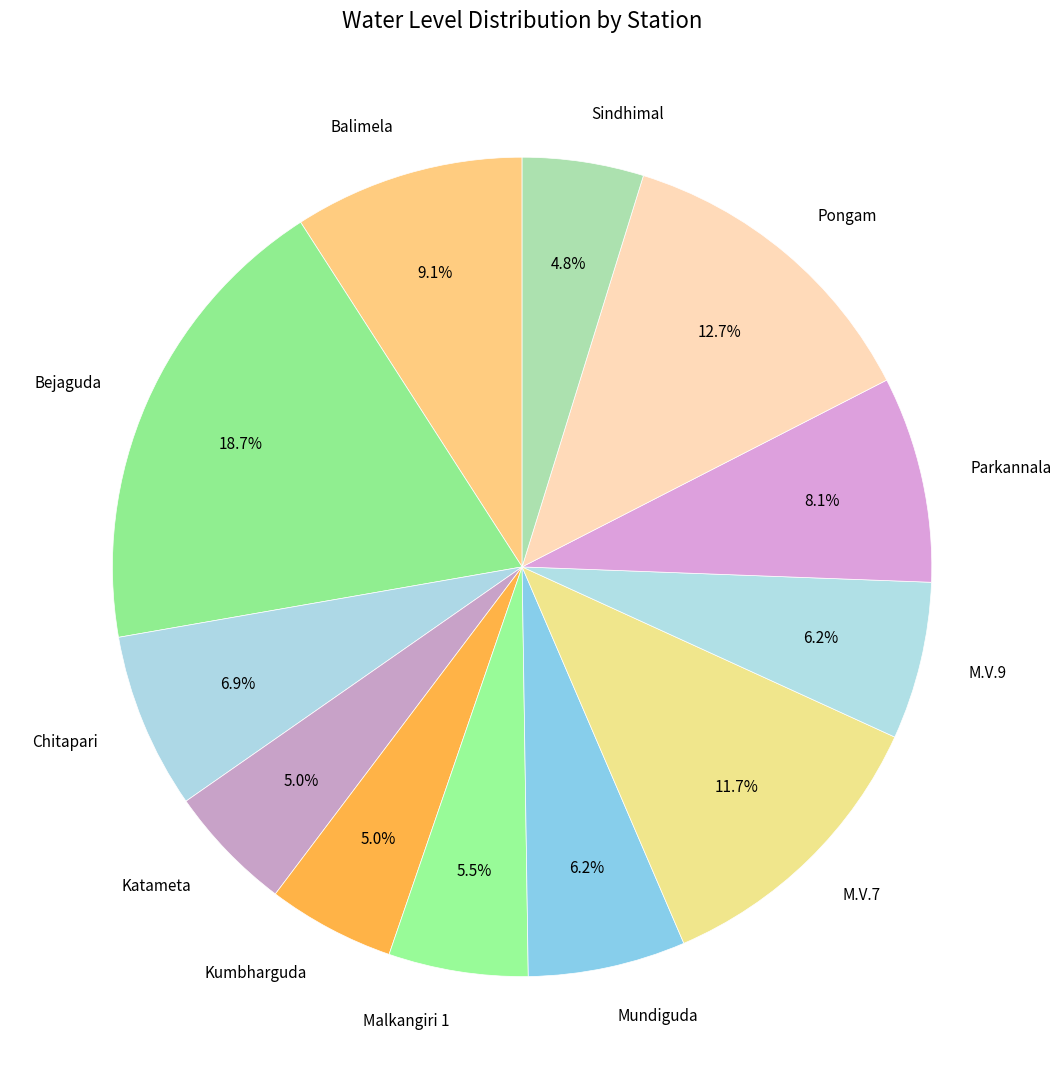

Which slice is the largest?

Bejaguda